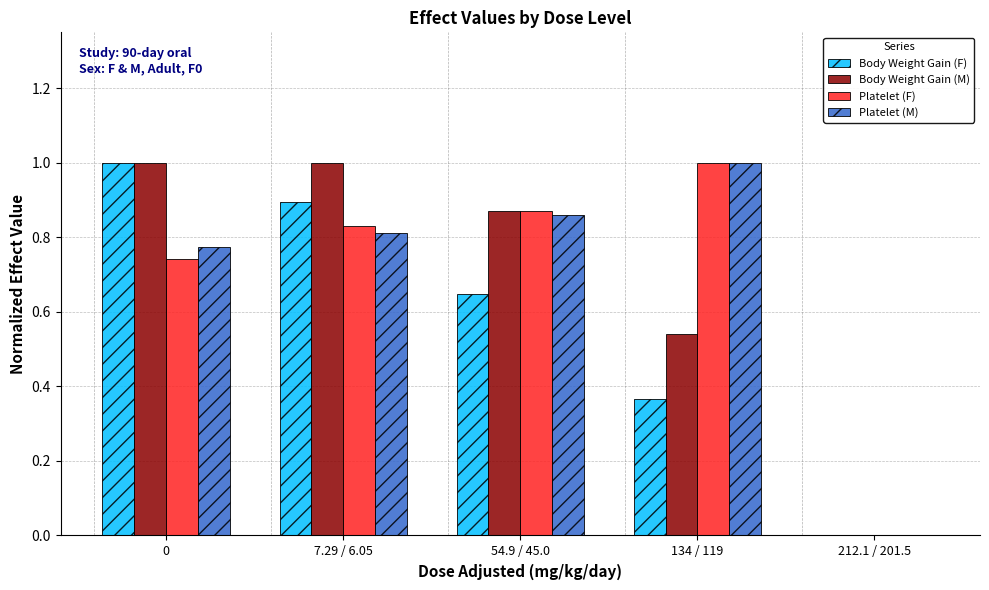

What is the maximum value for Body Weight Gain (M)?

1.0